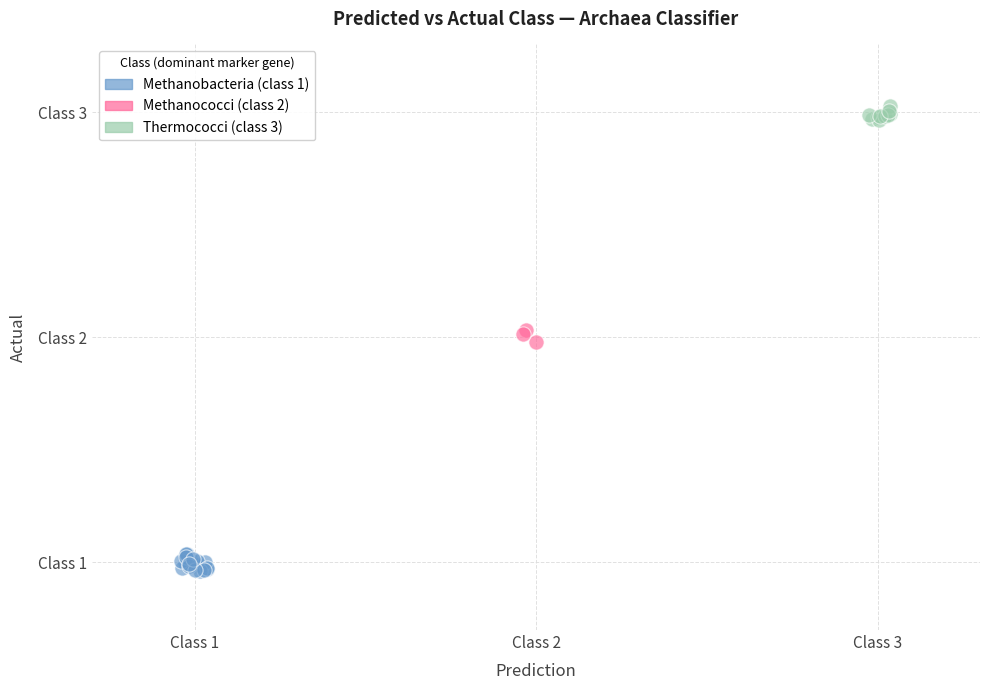

Which series has the largest Y range (max minus min)?

Methanobacteria (class 1)